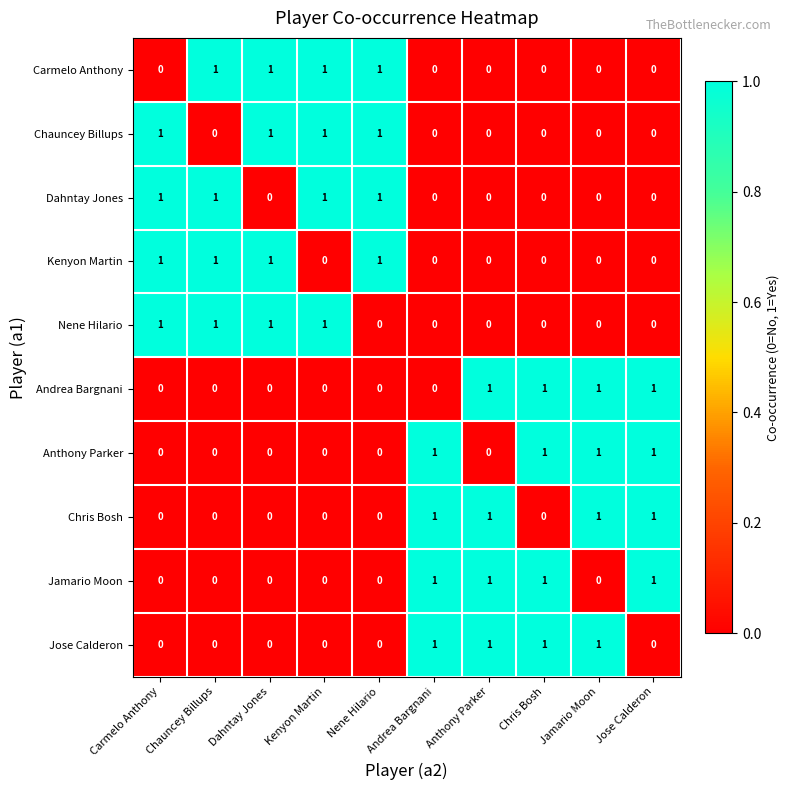

Count the Andrea Bargnani values in the range 0 to 1.

10